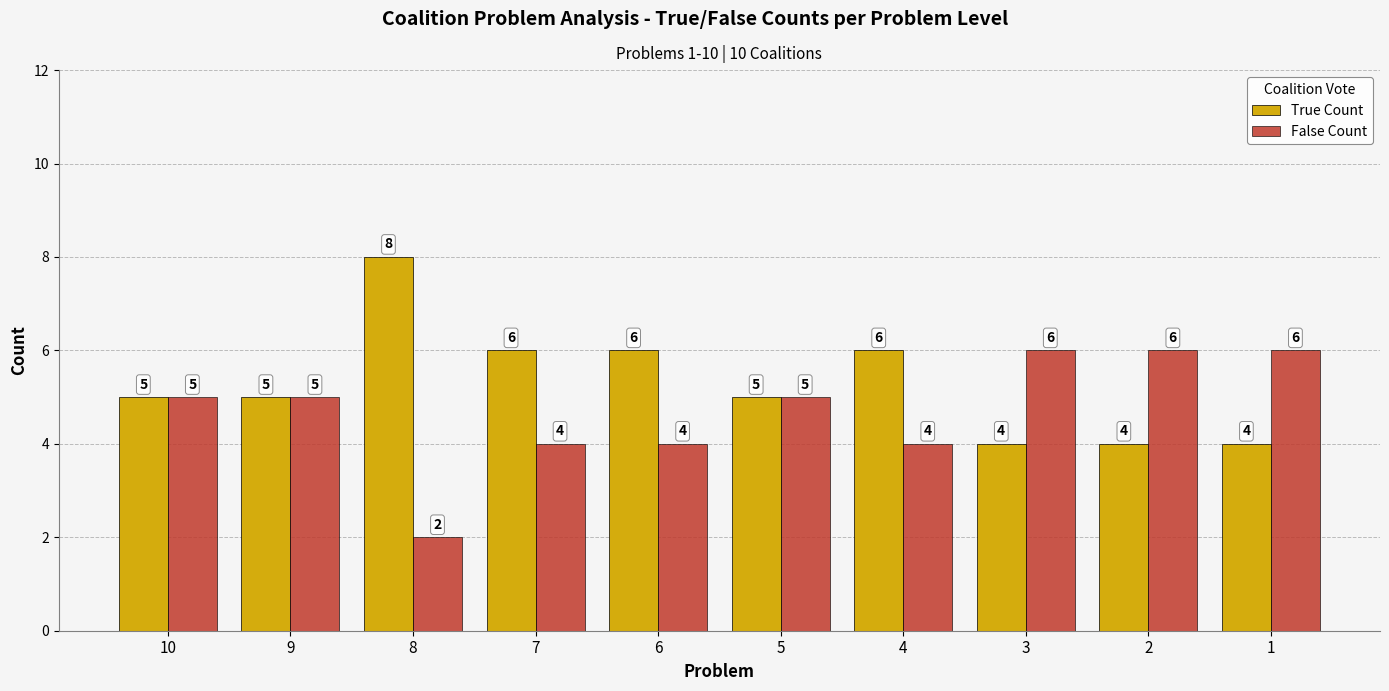

Are the bars horizontal?

No